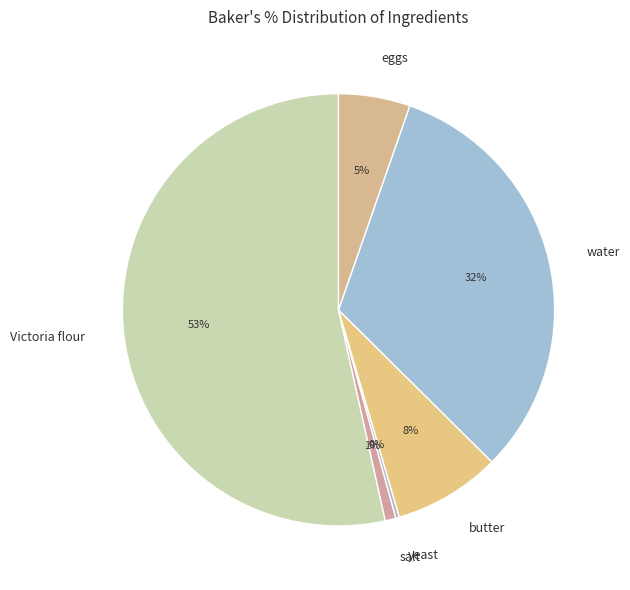

Combined, do water and eggs account for over 50%?

No